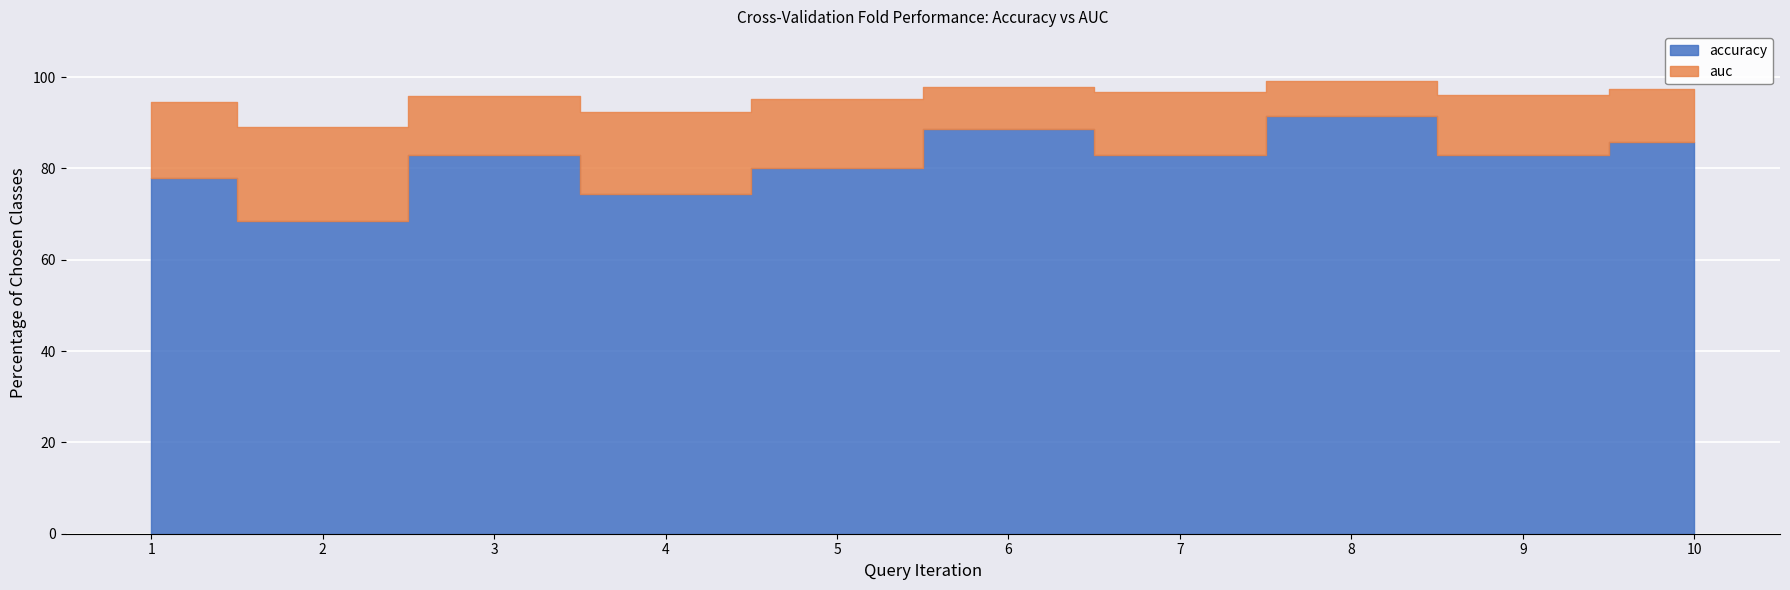

The accuracy series shows 0.5 at 6. True or false?

False